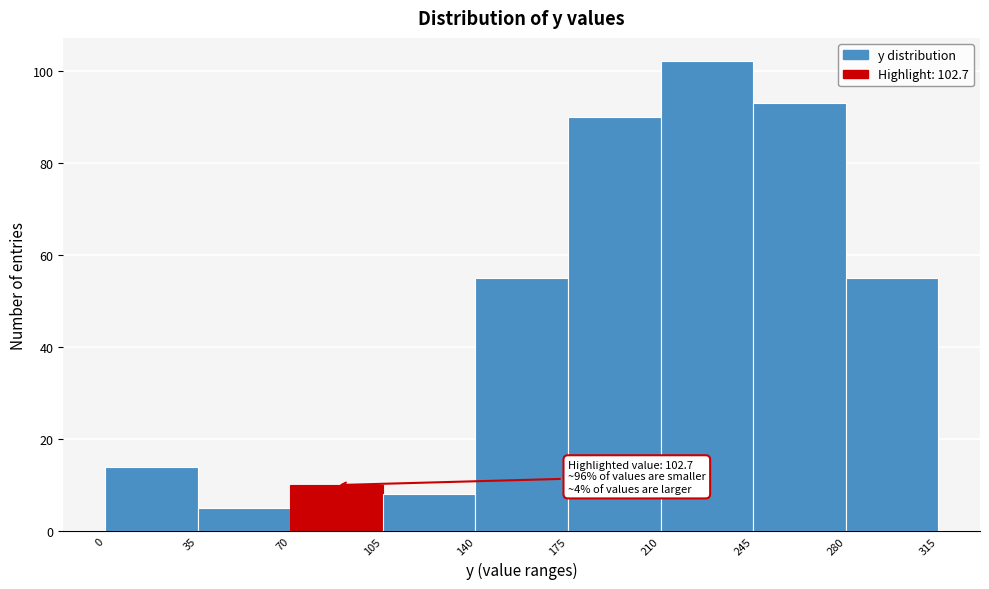

Over which range of the x-axis is the bar tallest?

210 to 245